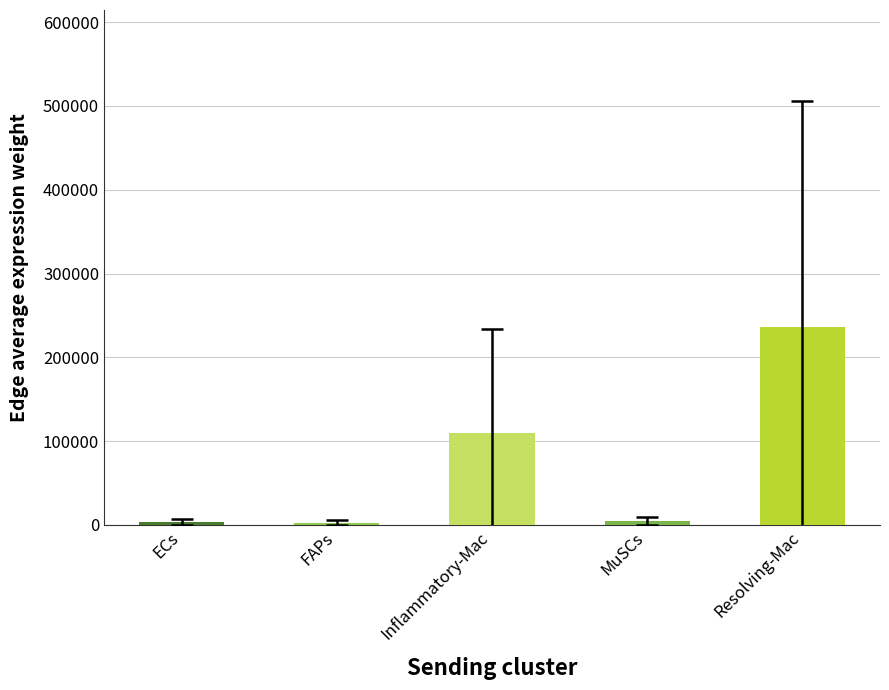

What is the minimum value shown in the chart?

2617.4